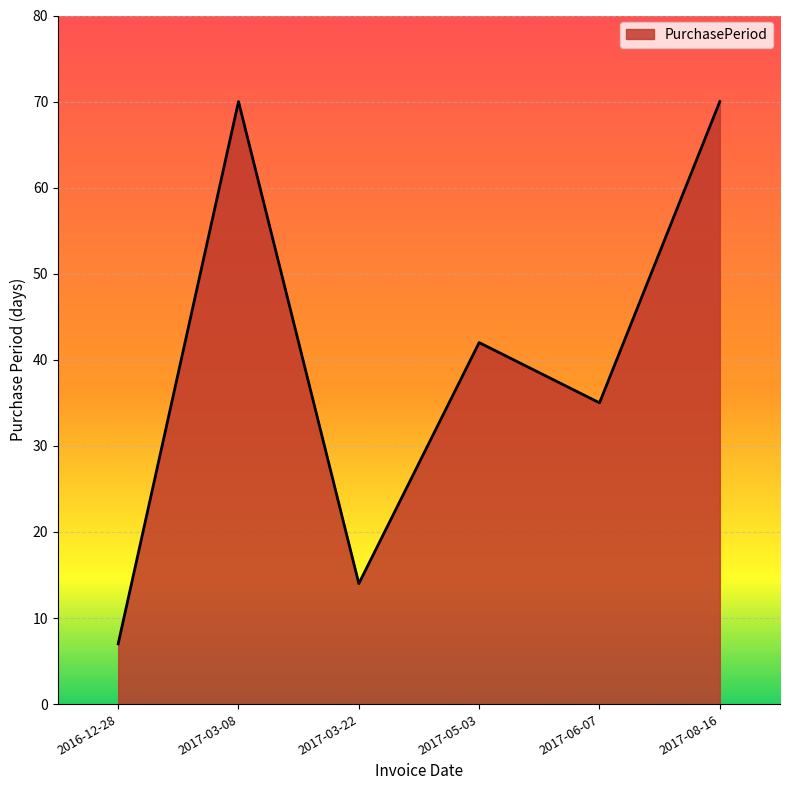

Reading left to right, list all the values displayed in this chart.

7	70	14	42	35	70